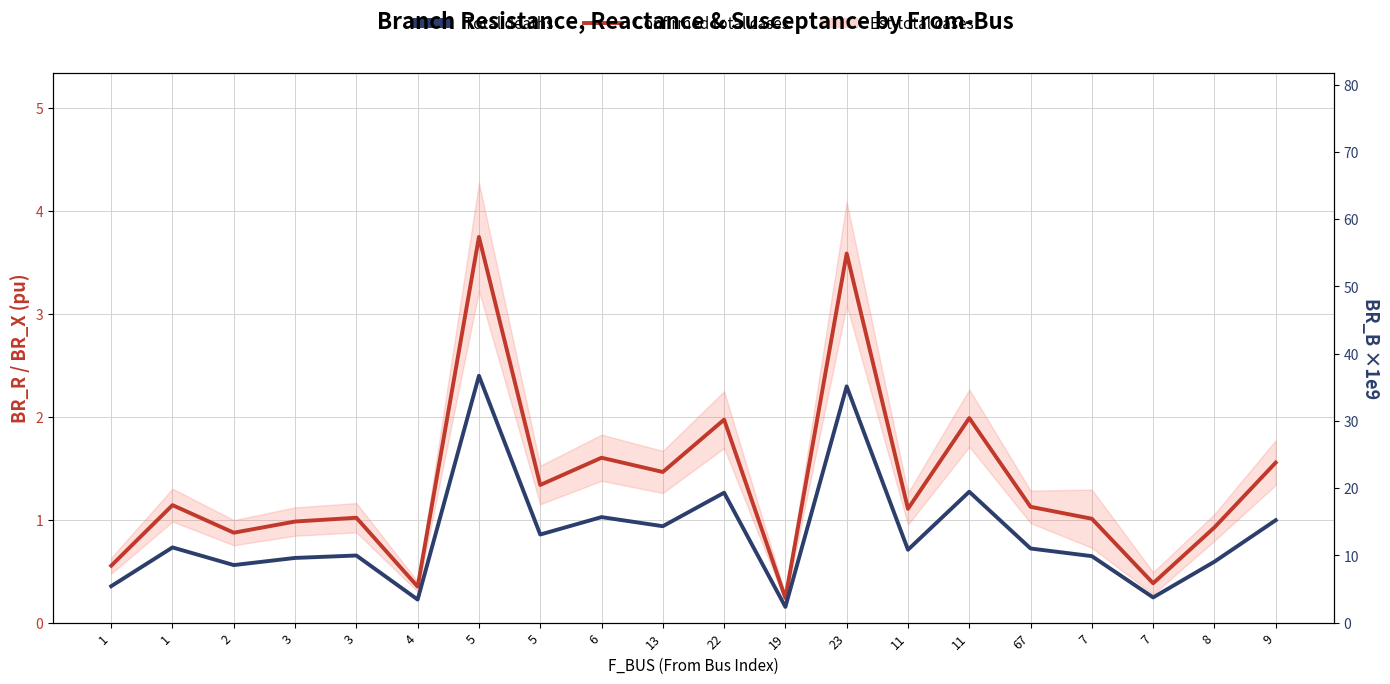

Which has a higher value, 67 or 7?

67